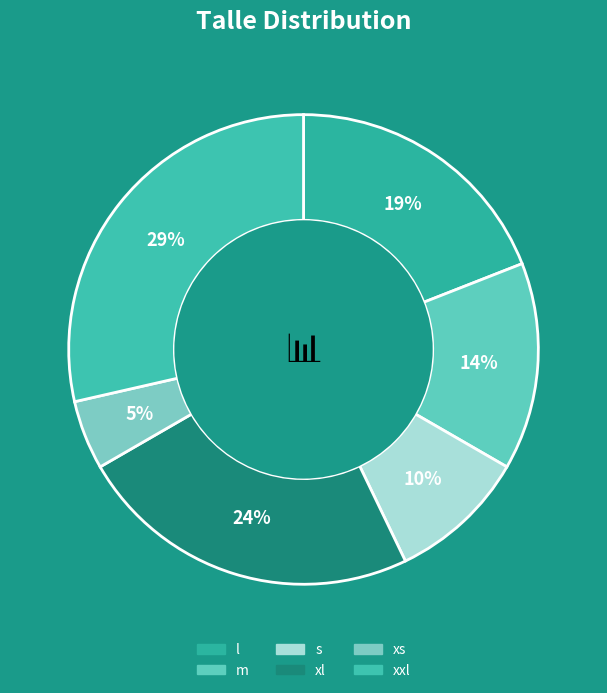

To the nearest percent, what portion does l represent?

19%